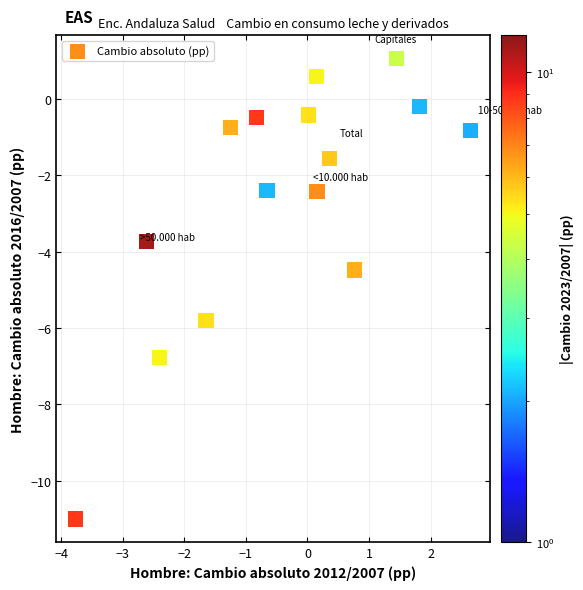

What Y value in the scatter plot is closest to -4?

-3.7